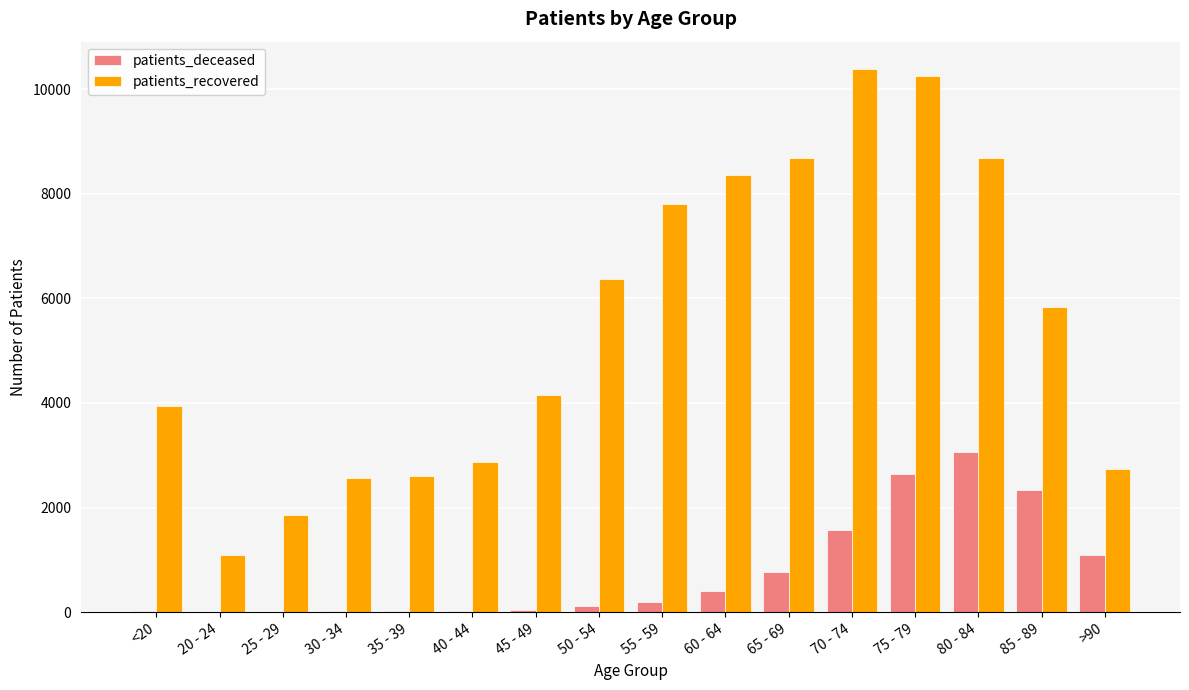

The patients_deceased series shows 44 at 45 - 49. True or false?

True